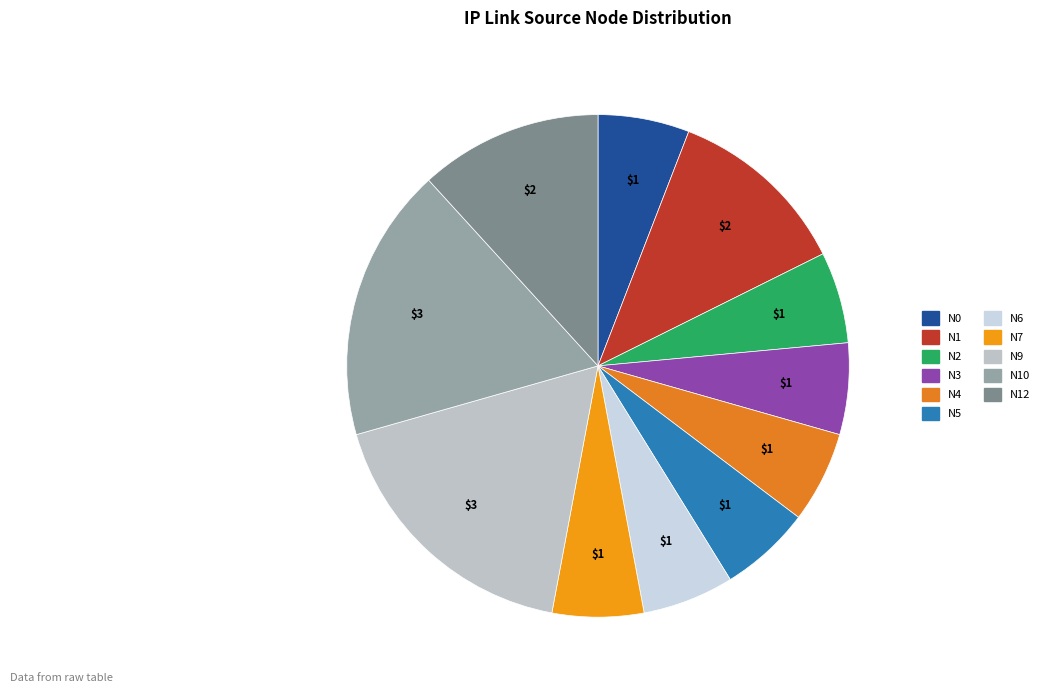

Which slice is the smallest?

N0